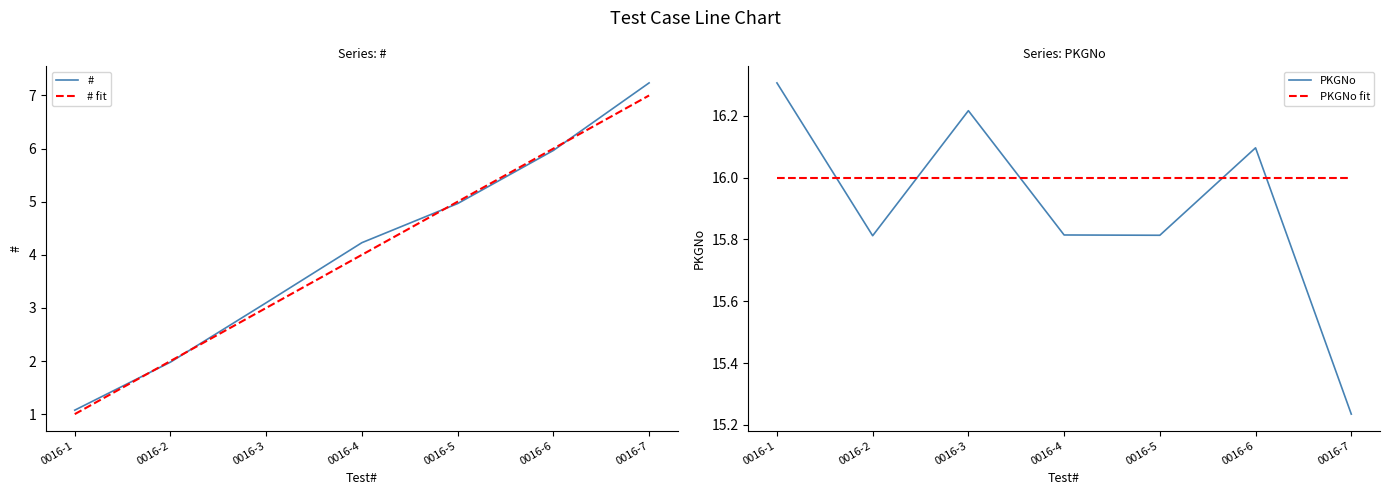

Reading left to right, list all the values displayed in this chart.

#: 1.1	2.0	3.1	4.2	5.0	6.0	7.2
# fit: 1.0	2.0	3.0	4.0	5.0	6.0	7.0
PKGNo: 16.3	15.8	16.2	15.8	15.8	16.1	15.2
PKGNo fit: 16.0	16.0	16.0	16.0	16.0	16.0	16.0